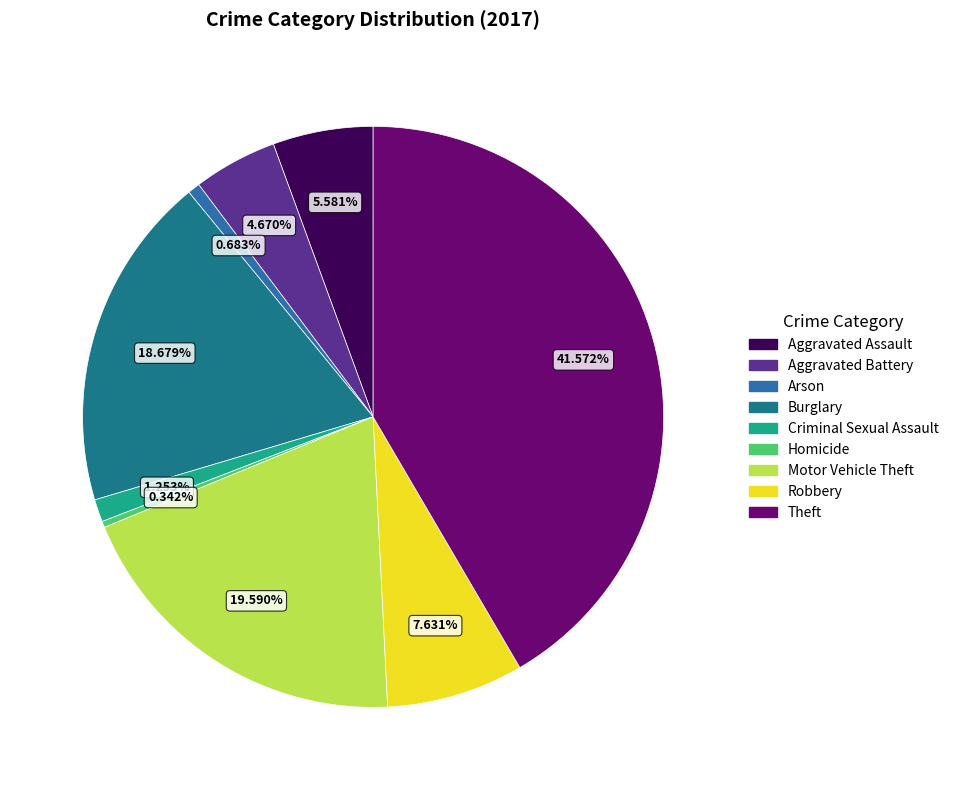

To the nearest percent, what is the combined percentage of Burglary and Arson?

19%